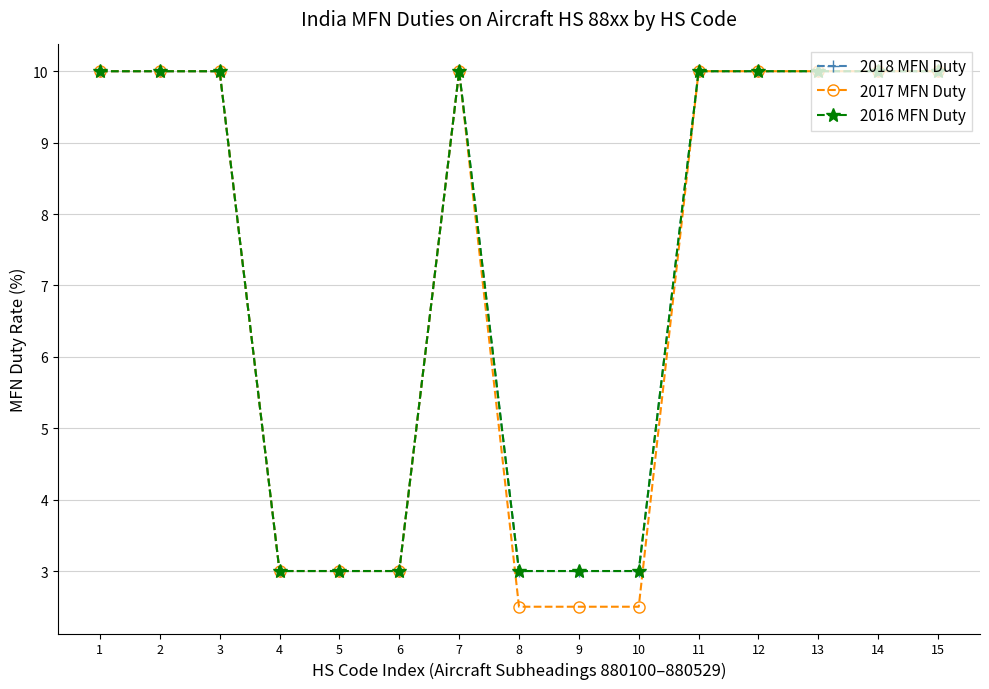

Does the chart have visible grid lines?

Yes